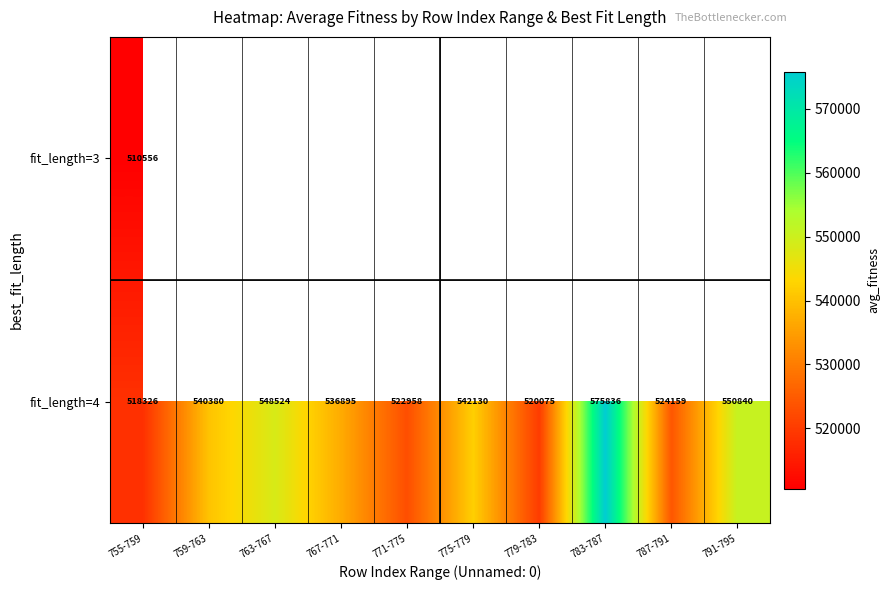

How many data points does each series have?

10